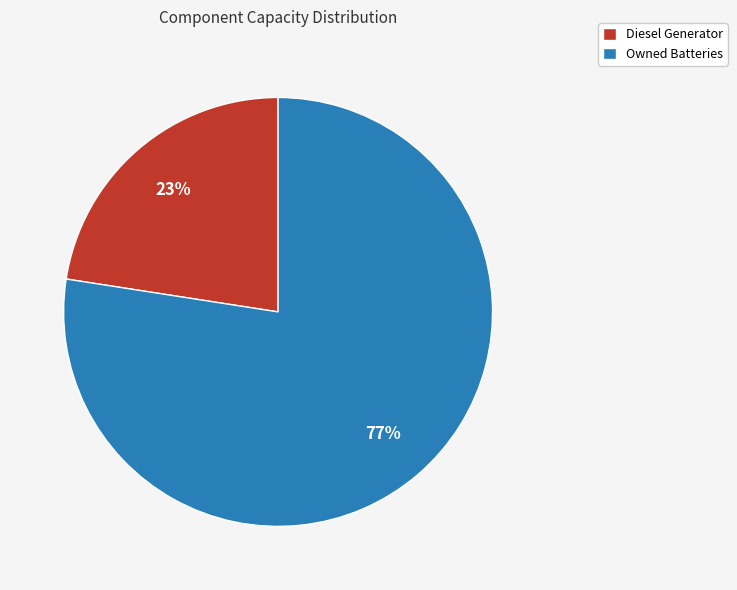

Is there any slice that represents more than half of the pie?

Yes